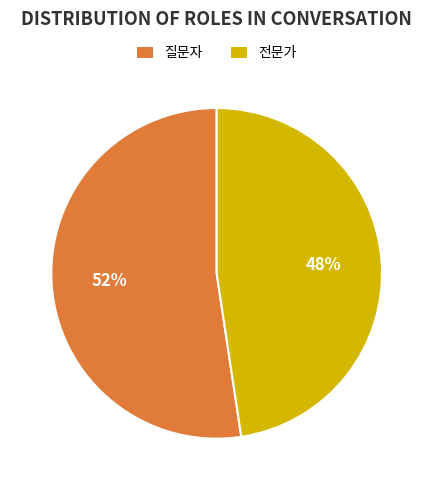

What is the largest slice in the pie chart?

질문자